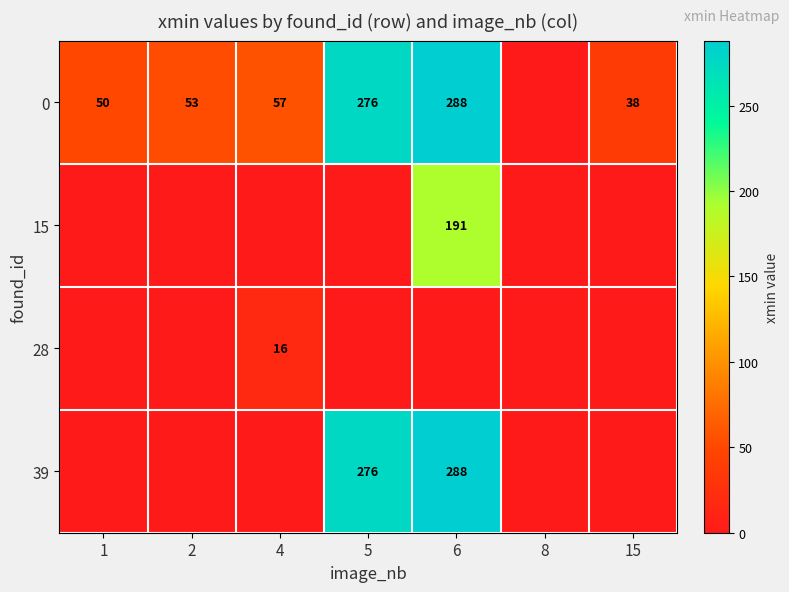

What is the difference between the 0 values at 6 and 1?

238